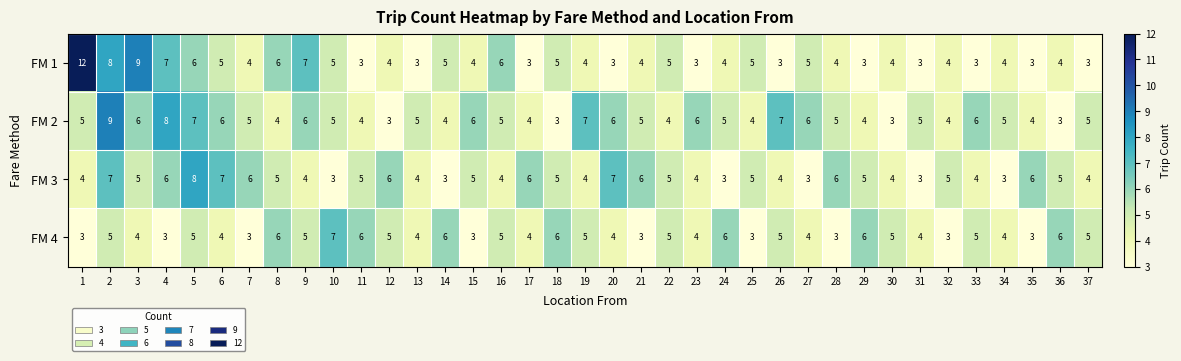

The value of FM 1 at 3 is 16. True or false?

False